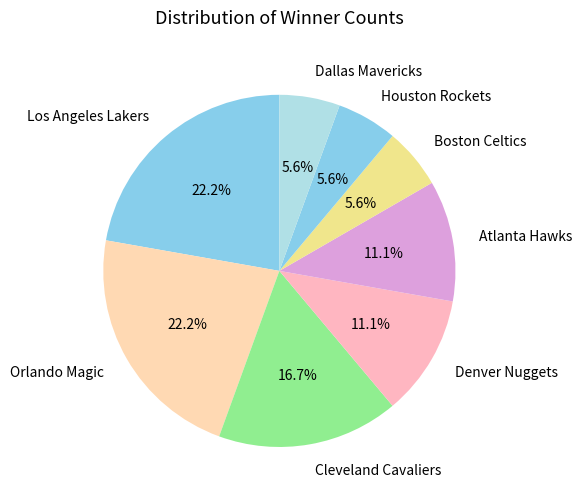

Count the number of slices in the pie.

8